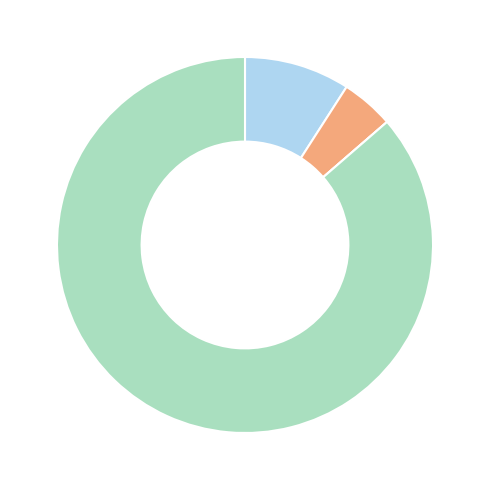

How many segments does this pie chart have?

4